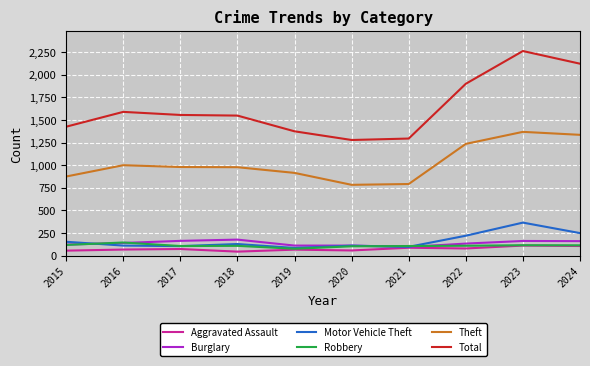

What is the total value across all series at 2021?

2467